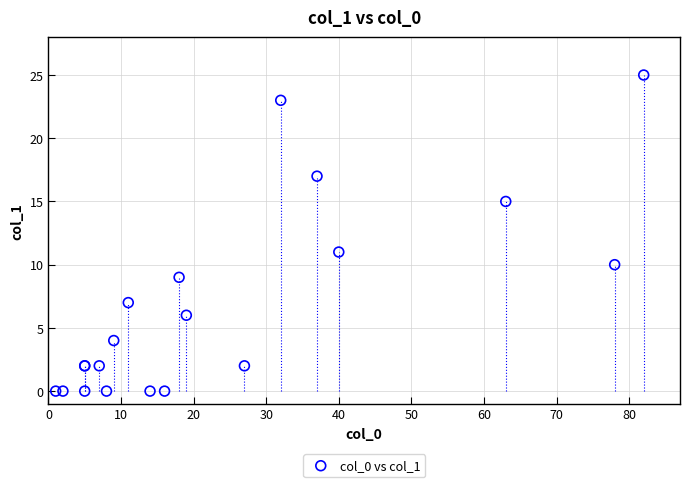

What Y value in the scatter plot is closest to 12?

11